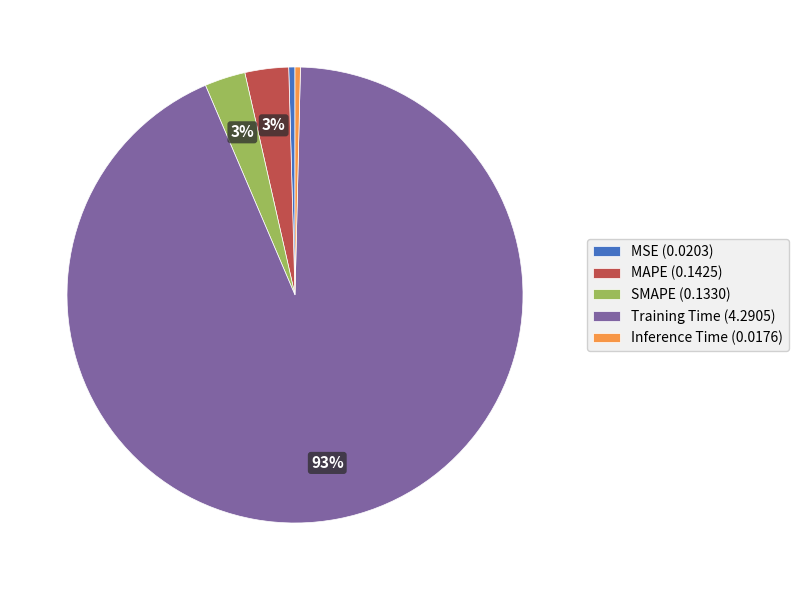

To the nearest percent, what portion does MAPE represent?

3%